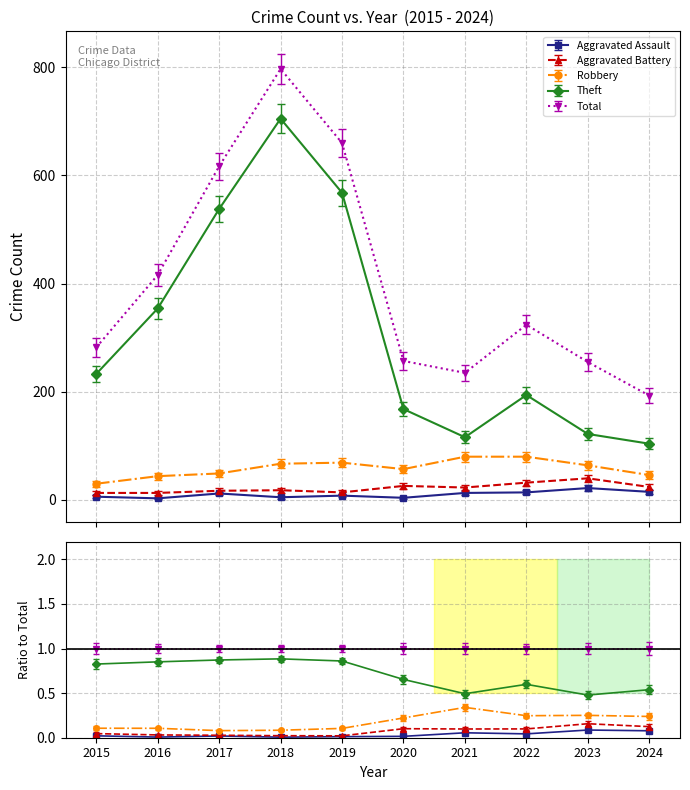

True or false: Total and Aggravated Assault cross at least once.

False